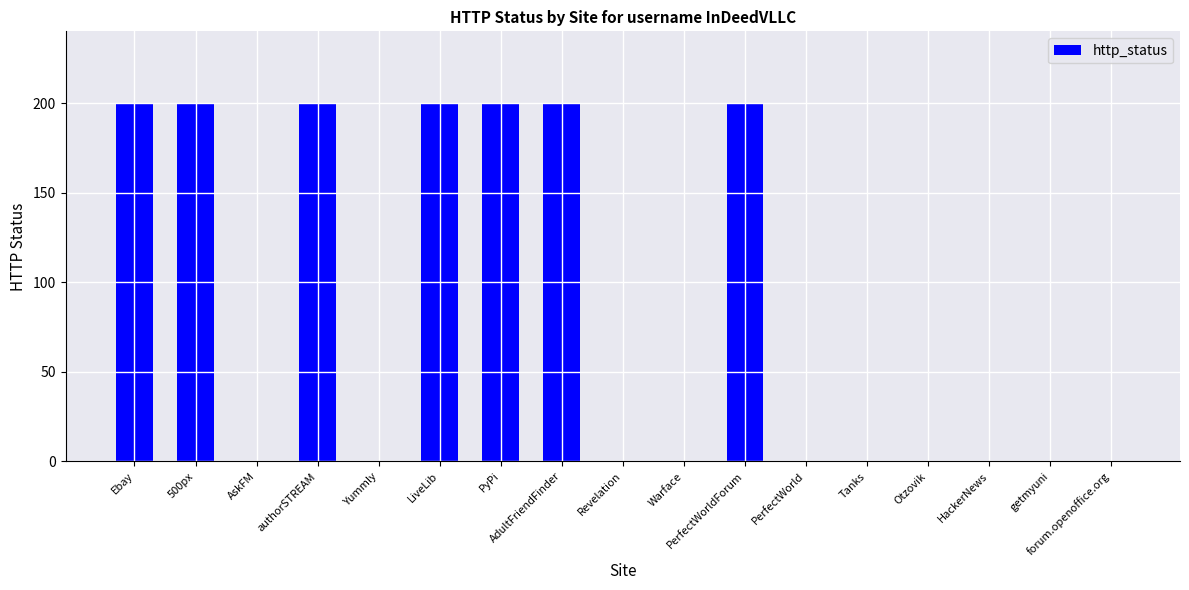

Are the bars grouped side by side (vs. stacked)?

No